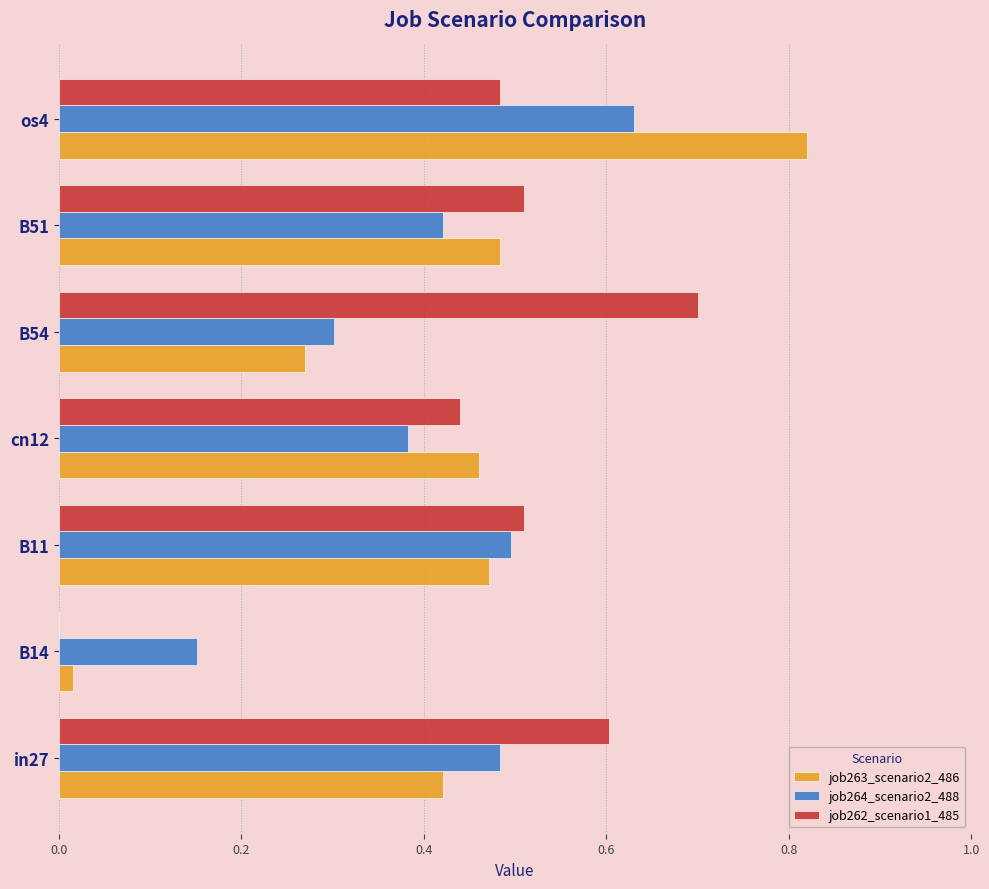

Which series changed the most between B51 and os4?

job263_scenario2_486